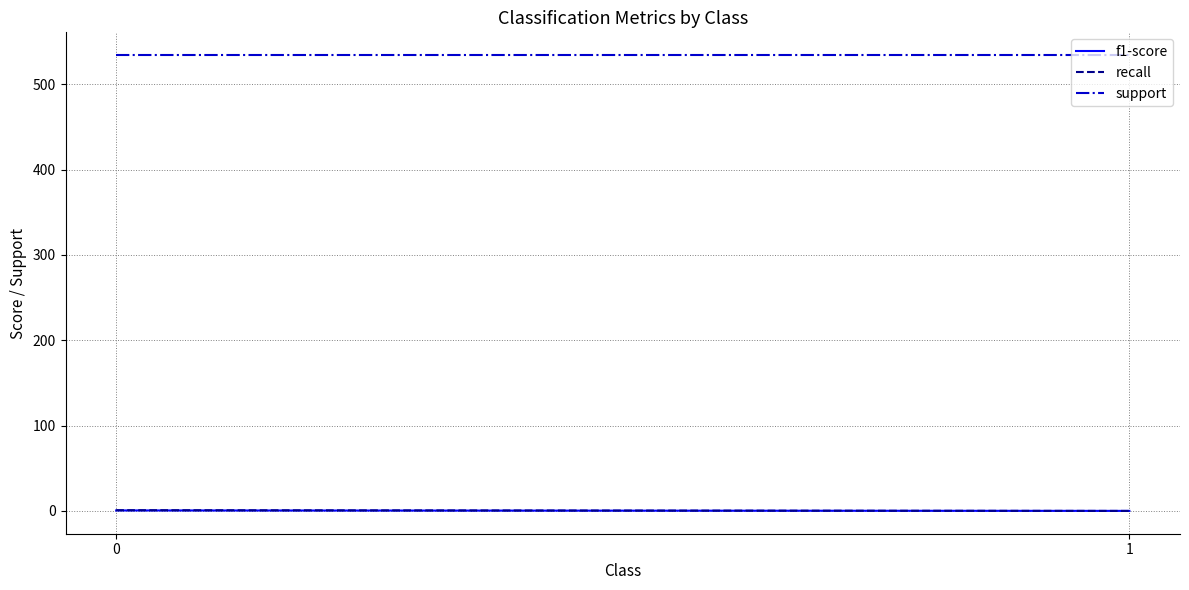

How many f1-score values are between 0 and 1?

2